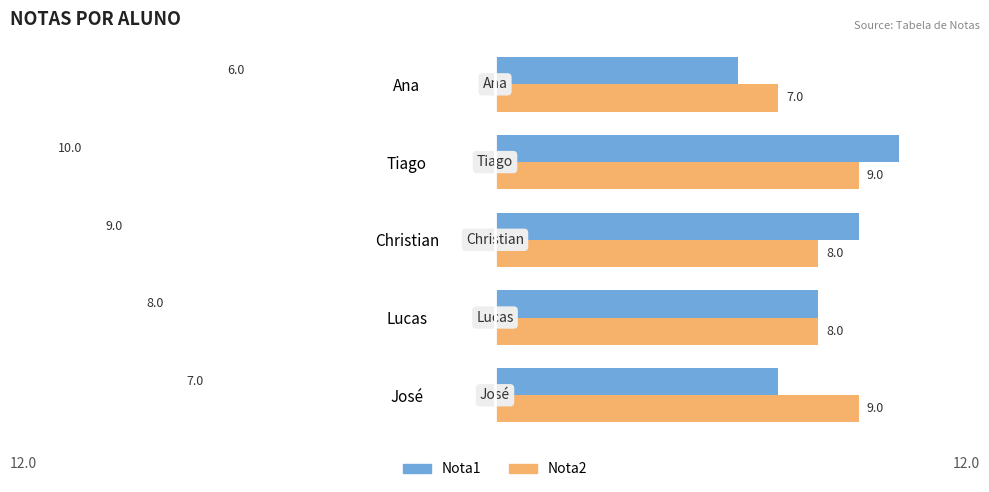

At which category is the sum across all series the highest?

Tiago